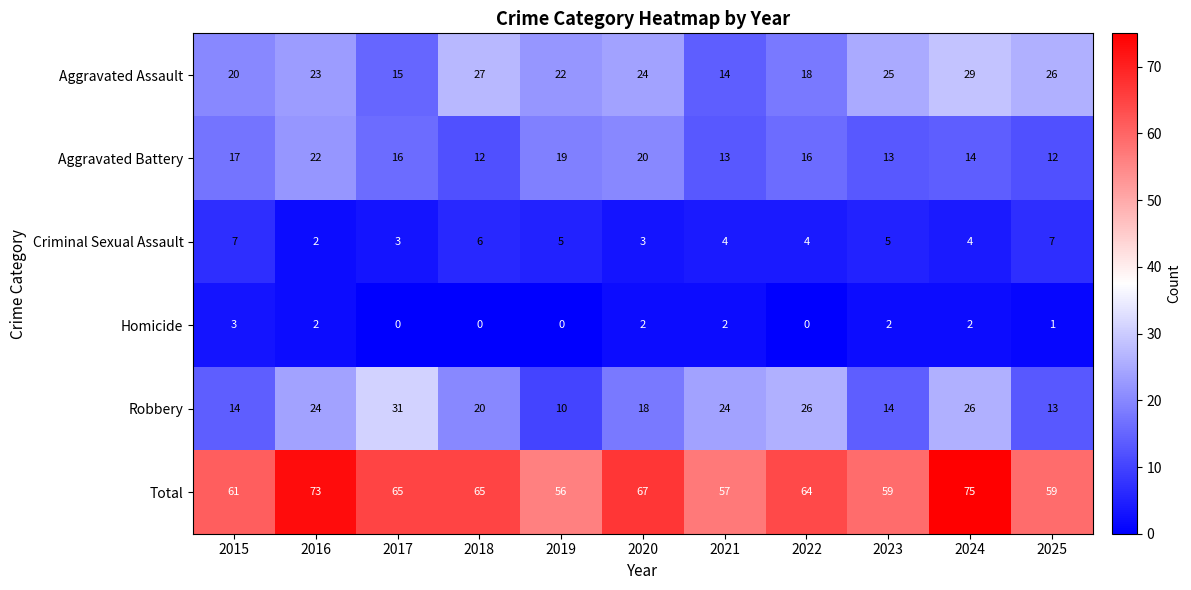

What is the difference between the highest and lowest values at 2020?

65